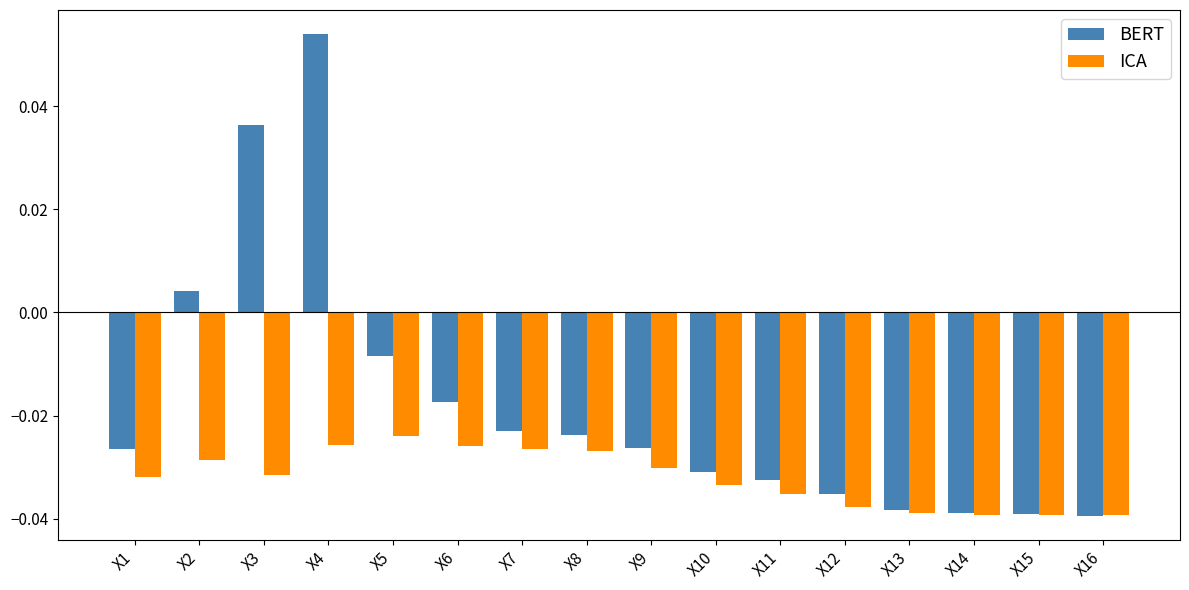

True or false: ICA has a value of -0.1 at X15.

False